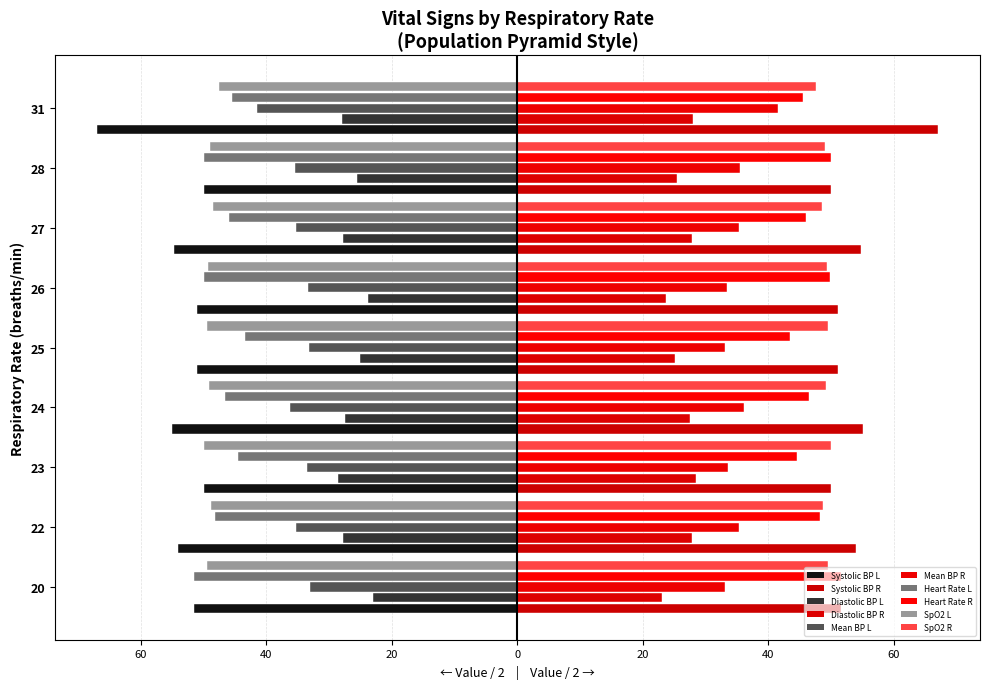

Reading left to right, what are all the values shown in this chart?

Systolic blood pressure: 110	100	99	134	105	103	103	95	103	105	99	98	91	121	106	101
Diastolic blood pressure: 61	57	57	56	43	46	42	48	50	50	51	46	58	50	51	49
Mean blood pressure: 72	67	67	83	63	66	59	66	71	69	71	60	79	69	69	70
Heart Rate: 96	89	88	91	98	103	103	110	89	88	100	86	94	97	99	83
Oxygen saturation: 96	100	96	95	99	99	98	96	98	98	98	100	100	99	98	96